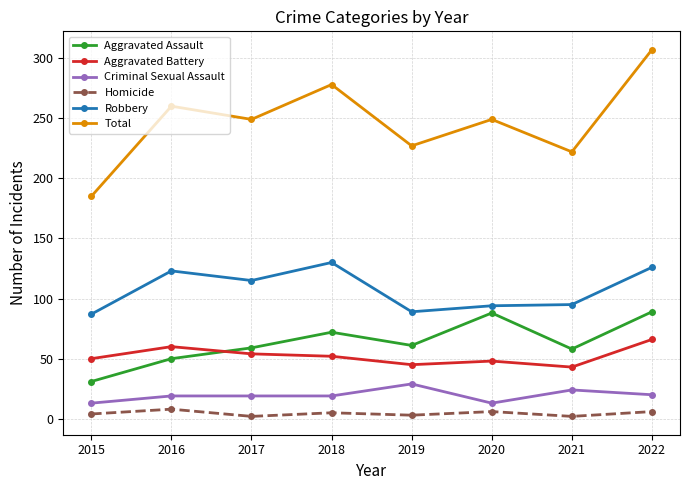

List the series in order of their peak value, lowest first.

Homicide, Criminal Sexual Assault, Aggravated Battery, Aggravated Assault, Robbery, Total